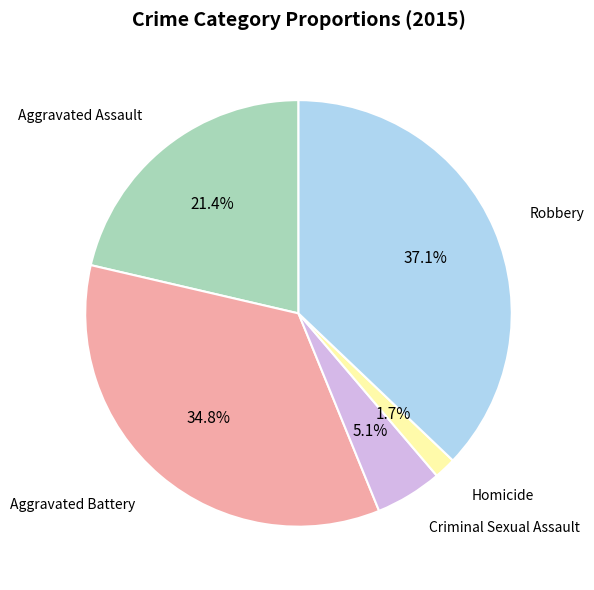

To the nearest percent, what is the average slice percentage?

20%